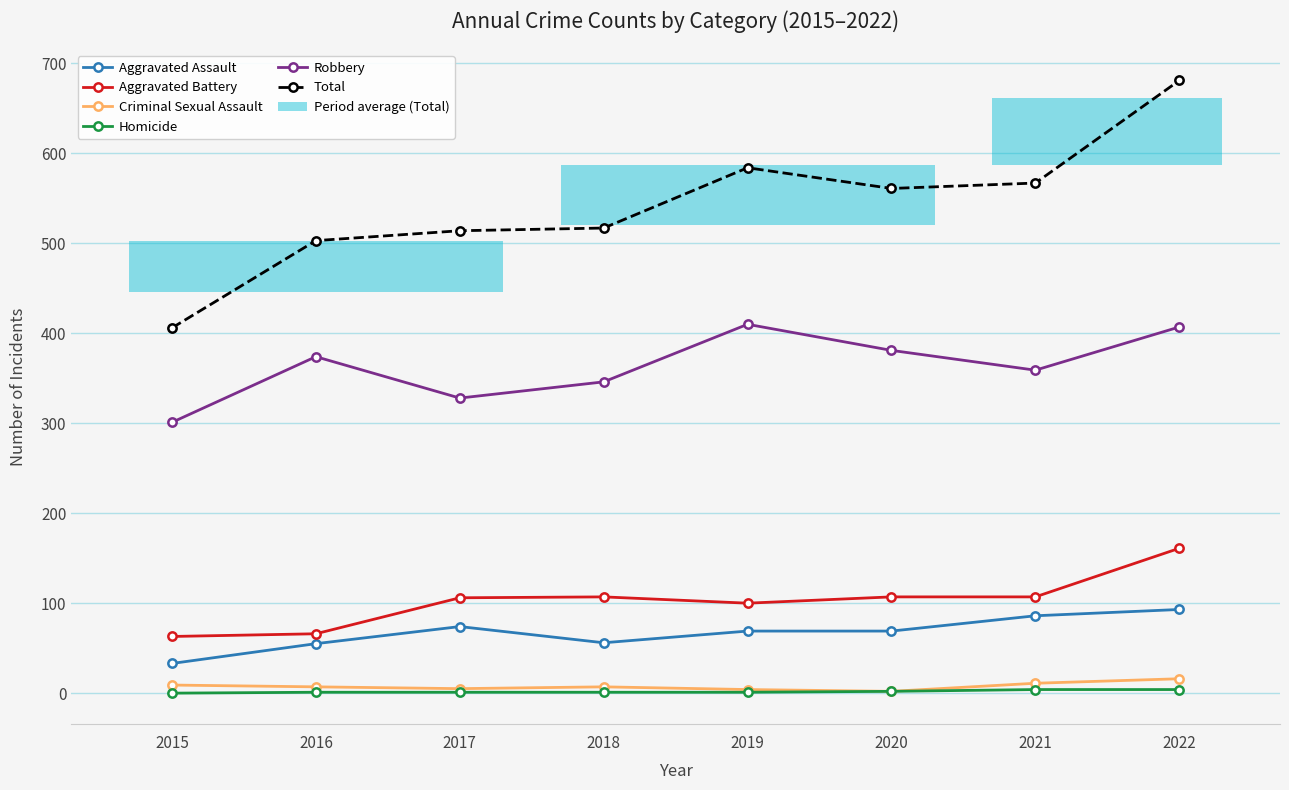

True or false: Criminal Sexual Assault and Aggravated Assault intersect in this chart.

False